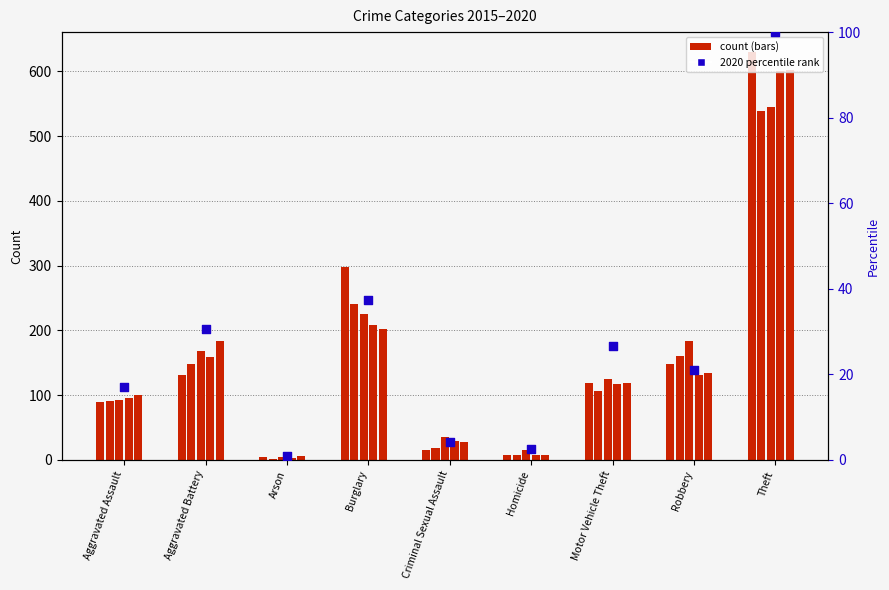

What is the change in value from Homicide to Theft?

+97.4